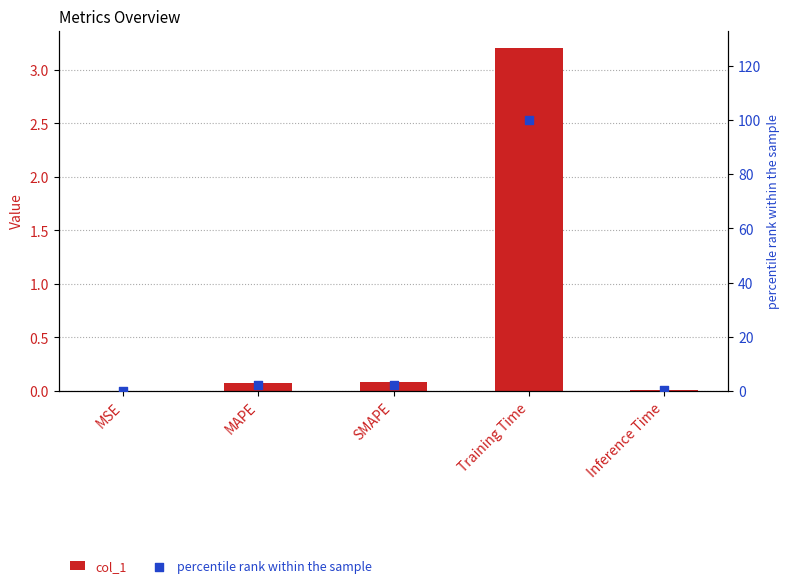

Which series contains the highest Y value?

percentile rank within the sample